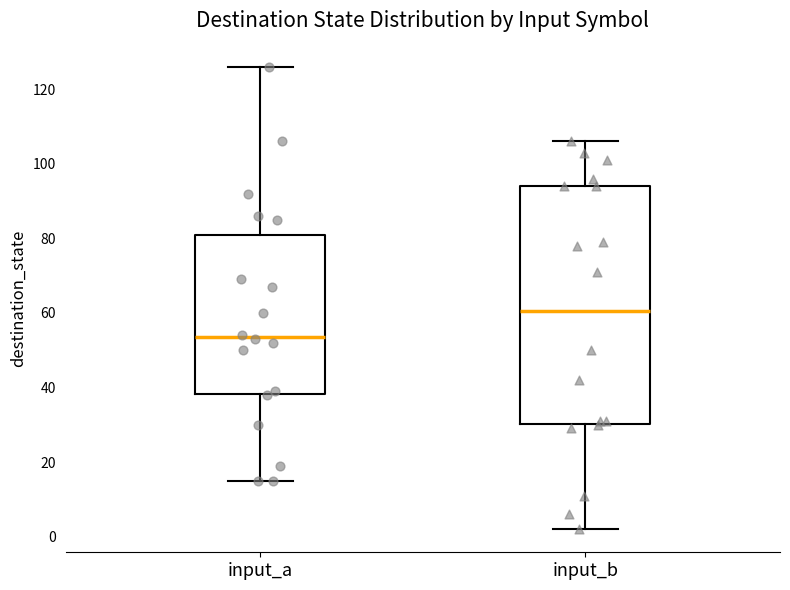

Which box's median line is the highest?

input_b